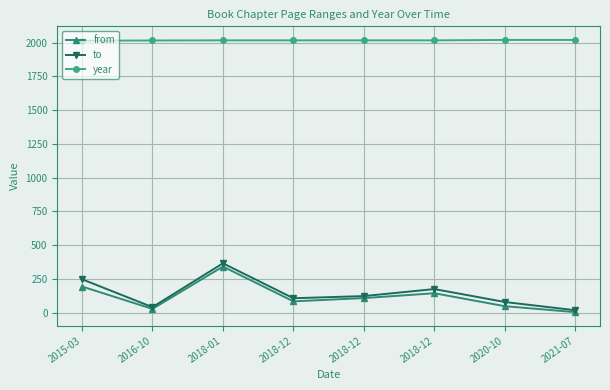

At 2018-12, list the series in order from largest to smallest.

year, to, from